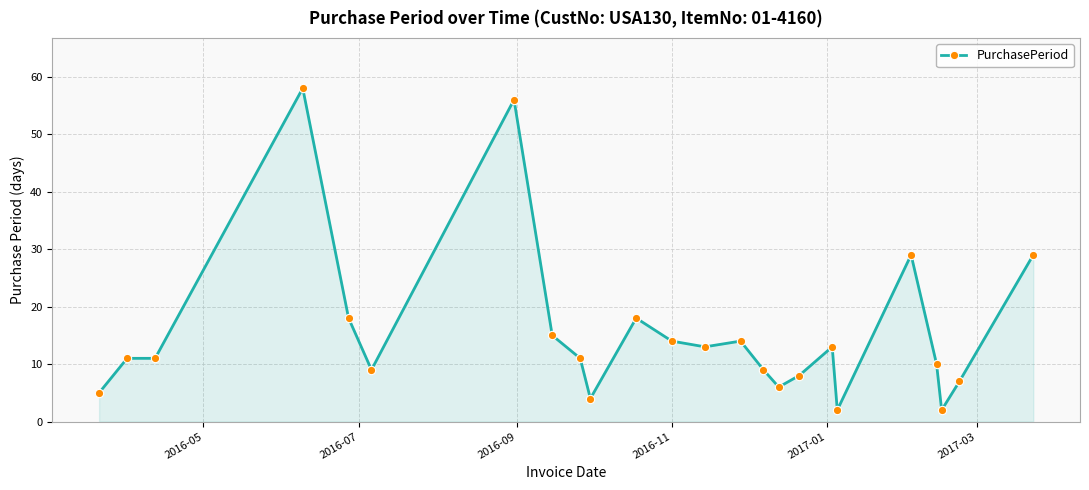

What is the difference between the maximum and minimum values?

56